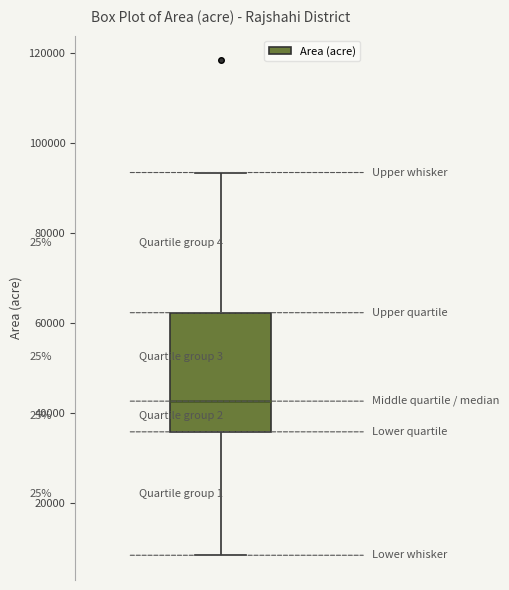

Where does the lower whisker of the box end on the y-axis? The values are not printed on the chart, so give them approximately, as read against the axis.

8000